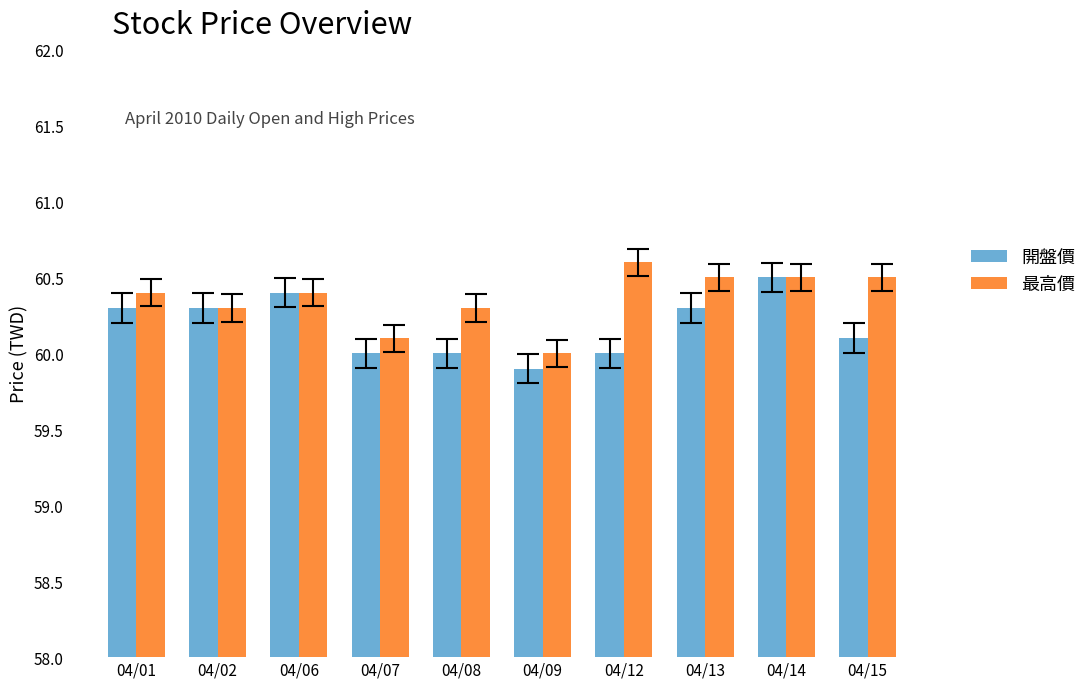

How many groups of bars are there?

10